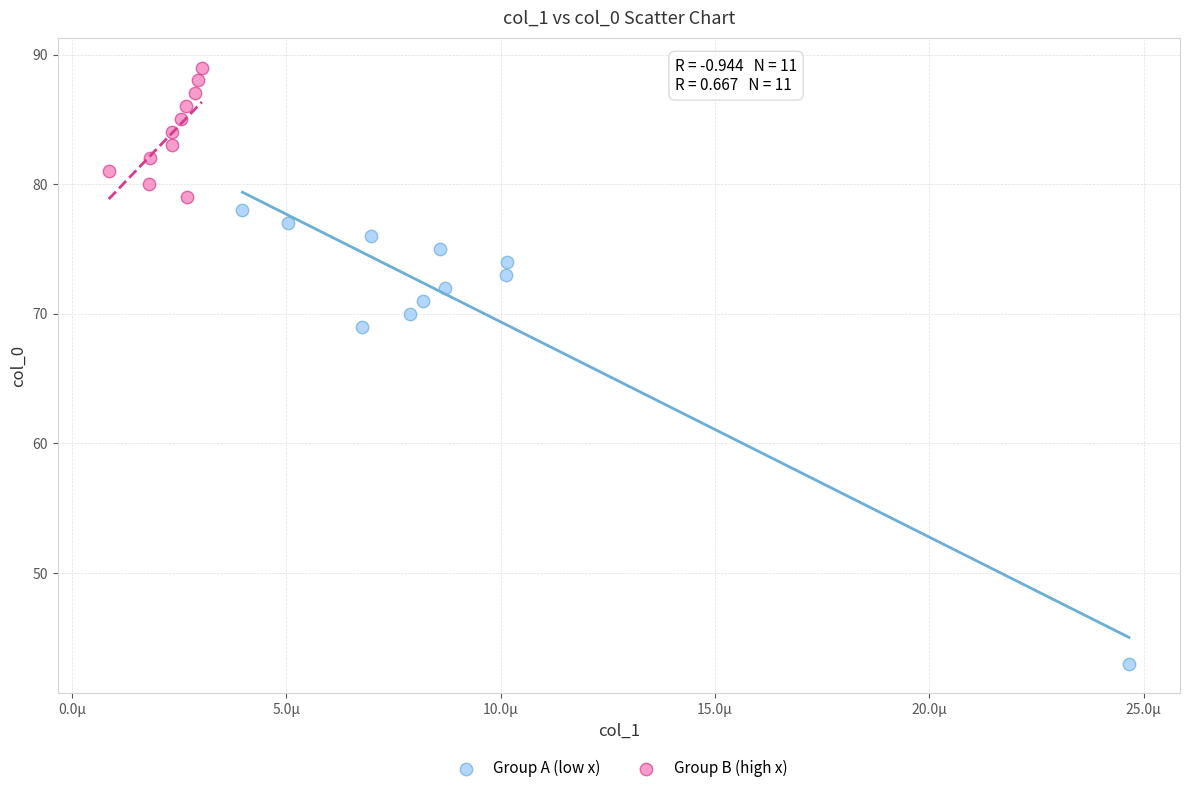

Which series has the largest Y range (max minus min)?

Group A (low x)